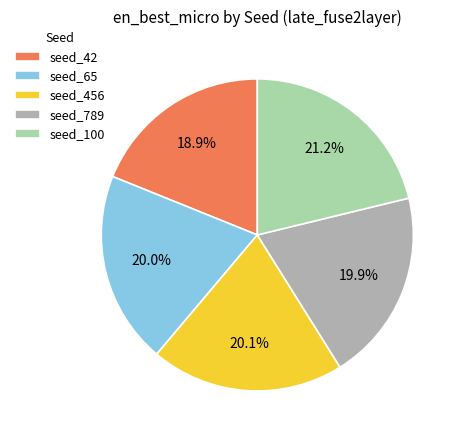

To the nearest percent, what is the difference between the largest and smallest slice percentages?

2%